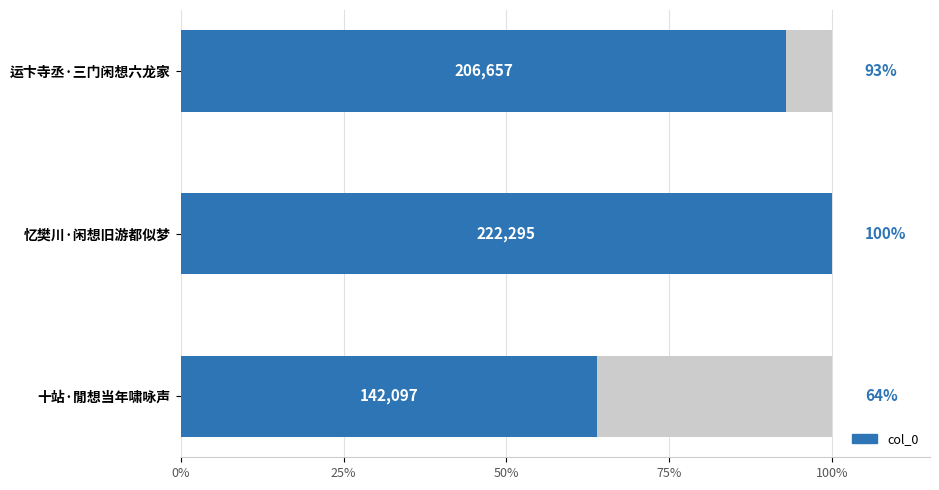

Is it true that the value at 十站·閒想当年啸咏声 is 42198?

False